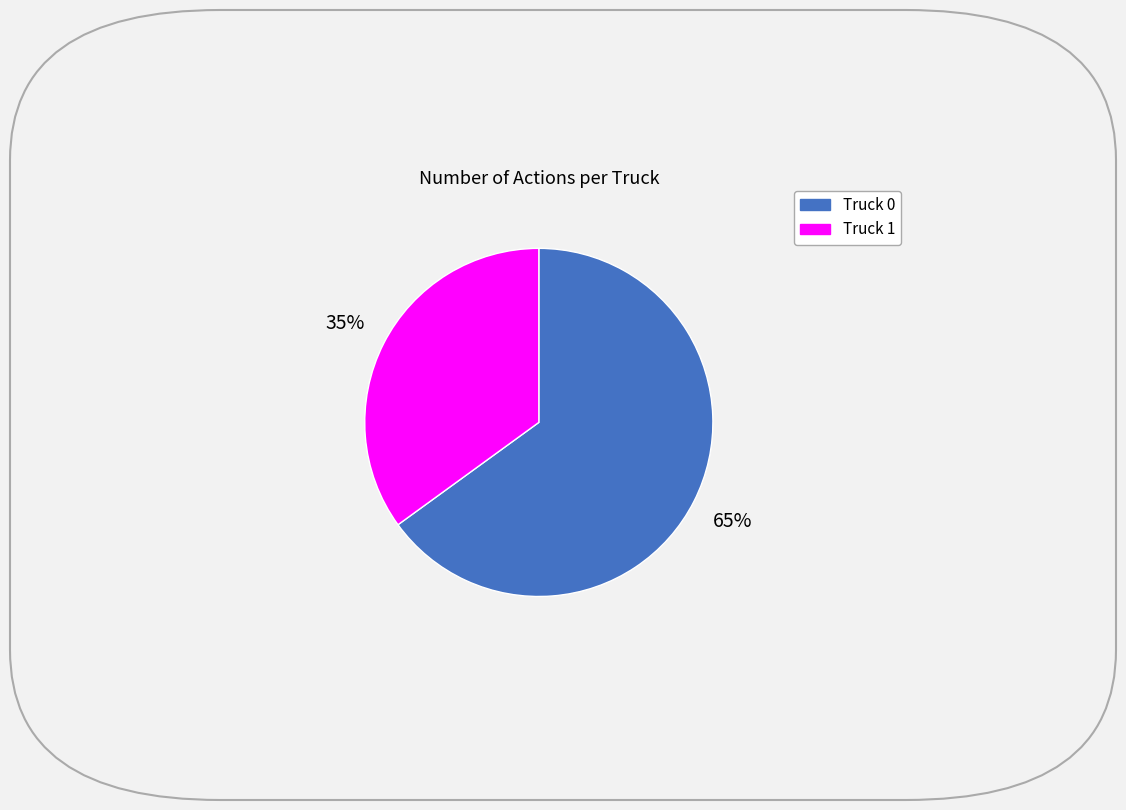

To the nearest percent, what is the difference between the Truck 1 and Truck 0 slice percentages?

30%